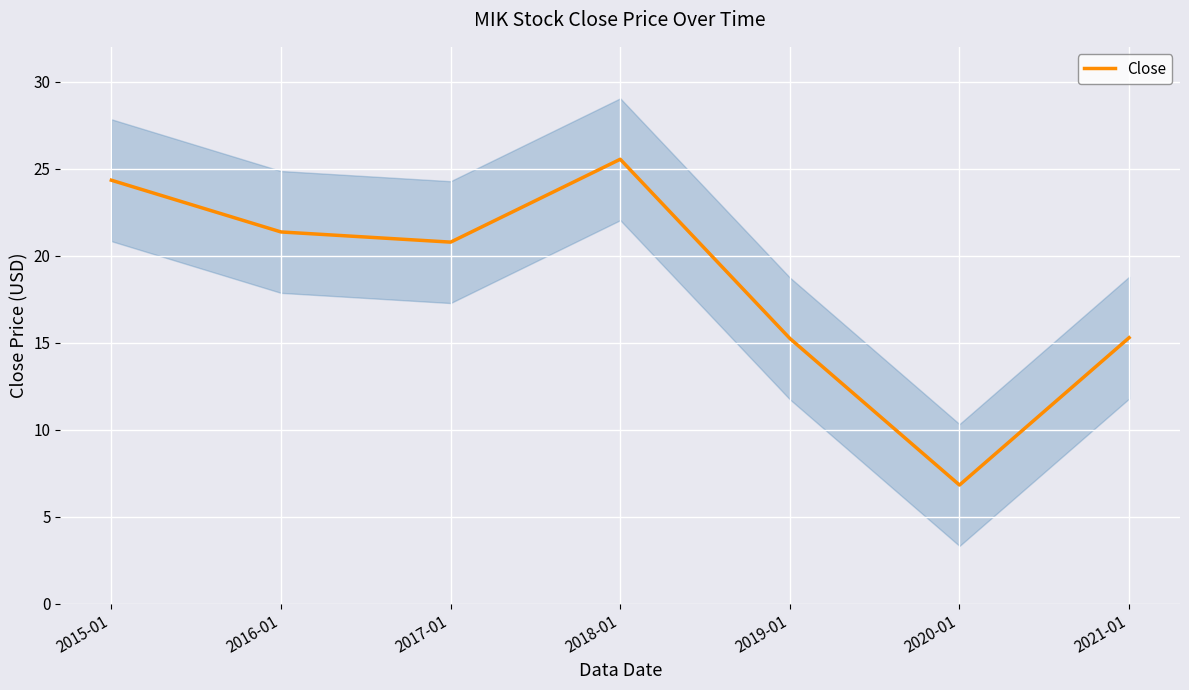

What is the difference between the second highest and minimum values?

17.5